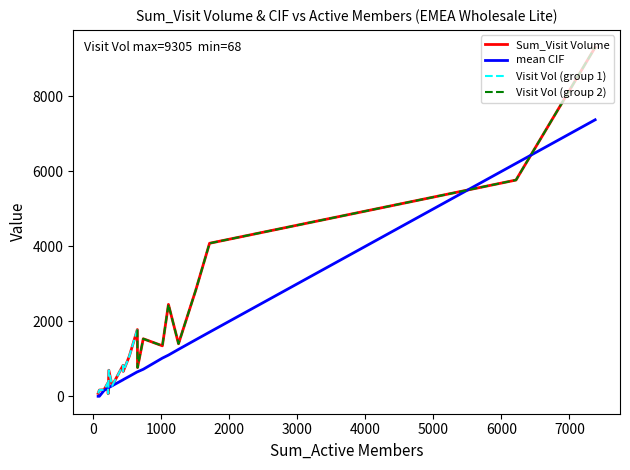

True or false: CIF and Sum_Visit Volume cross at least once.

True